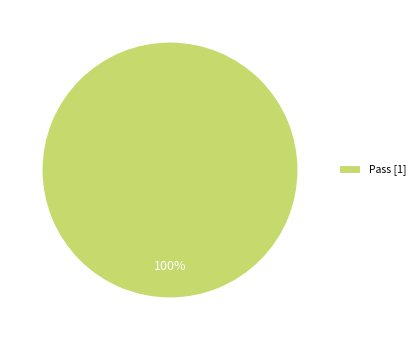

How many slices are in this pie chart?

1